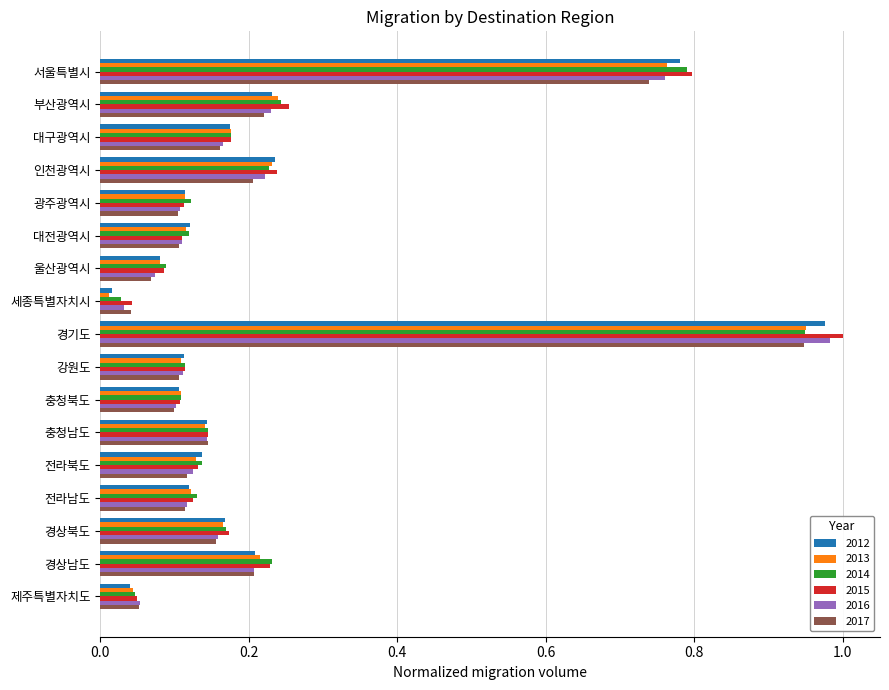

What is the total value across all series at 서울특별시?

4.6